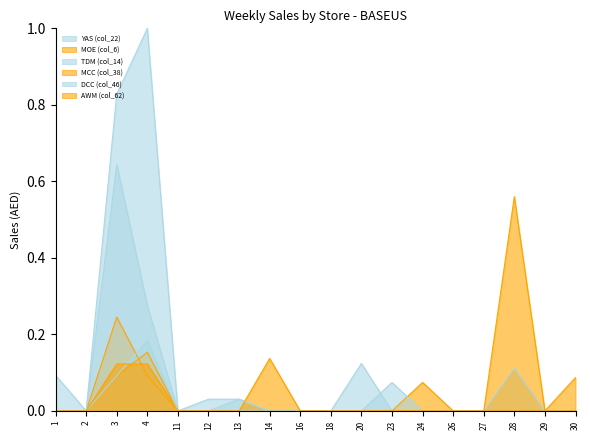

Which series has the largest total across all categories?

YAS (col_22)